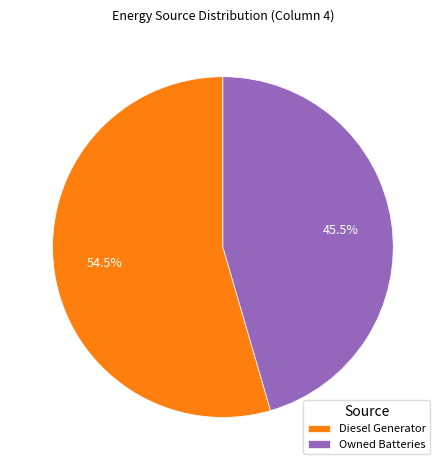

Rank the categories by value from highest to lowest.

Diesel Generator, Owned Batteries